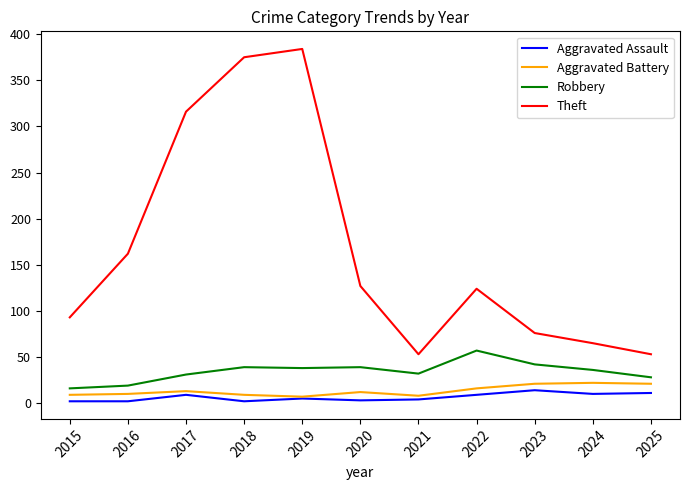

What are all the series names shown in the legend?

Aggravated Assault, Aggravated Battery, Robbery, Theft